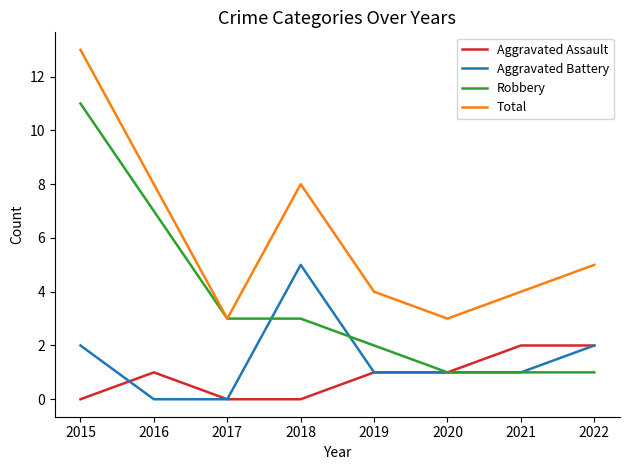

What are all the series names shown in the legend?

Aggravated Assault, Aggravated Battery, Robbery, Total